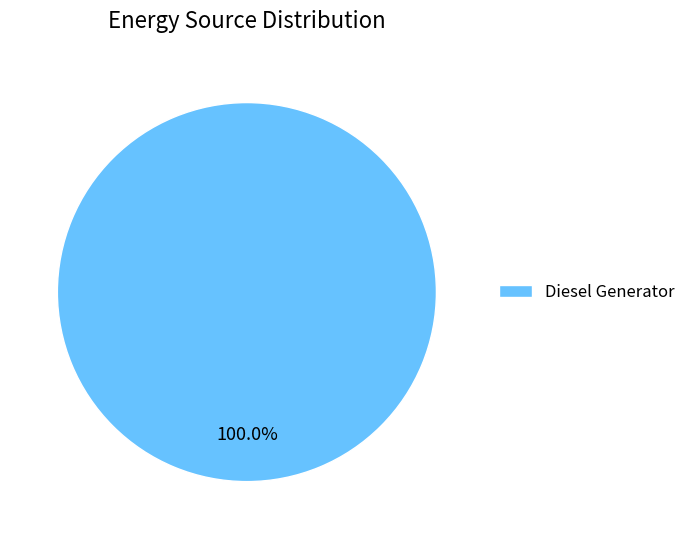

Is there a majority slice in this chart?

Yes